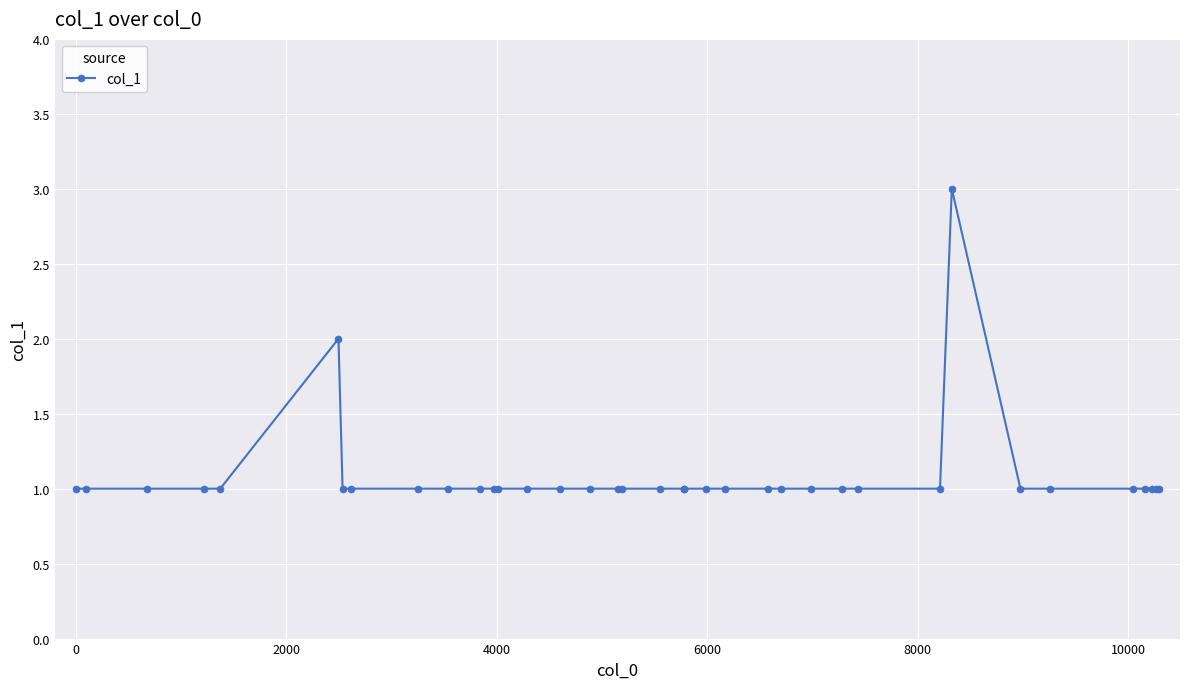

What is the maximum value shown in the chart?

3